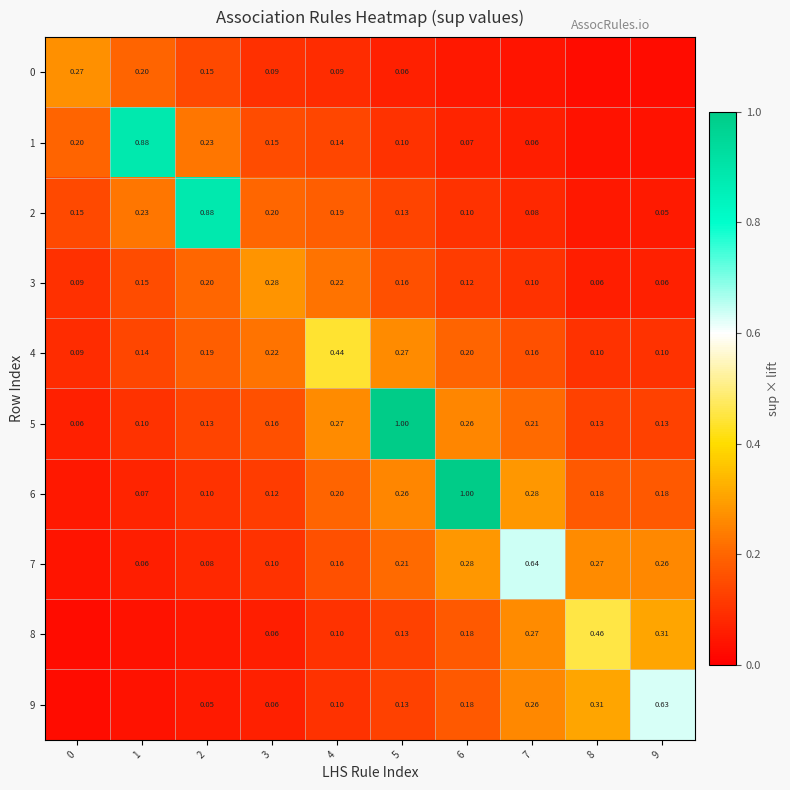

At how many categories does at least one series exceed 0?

10